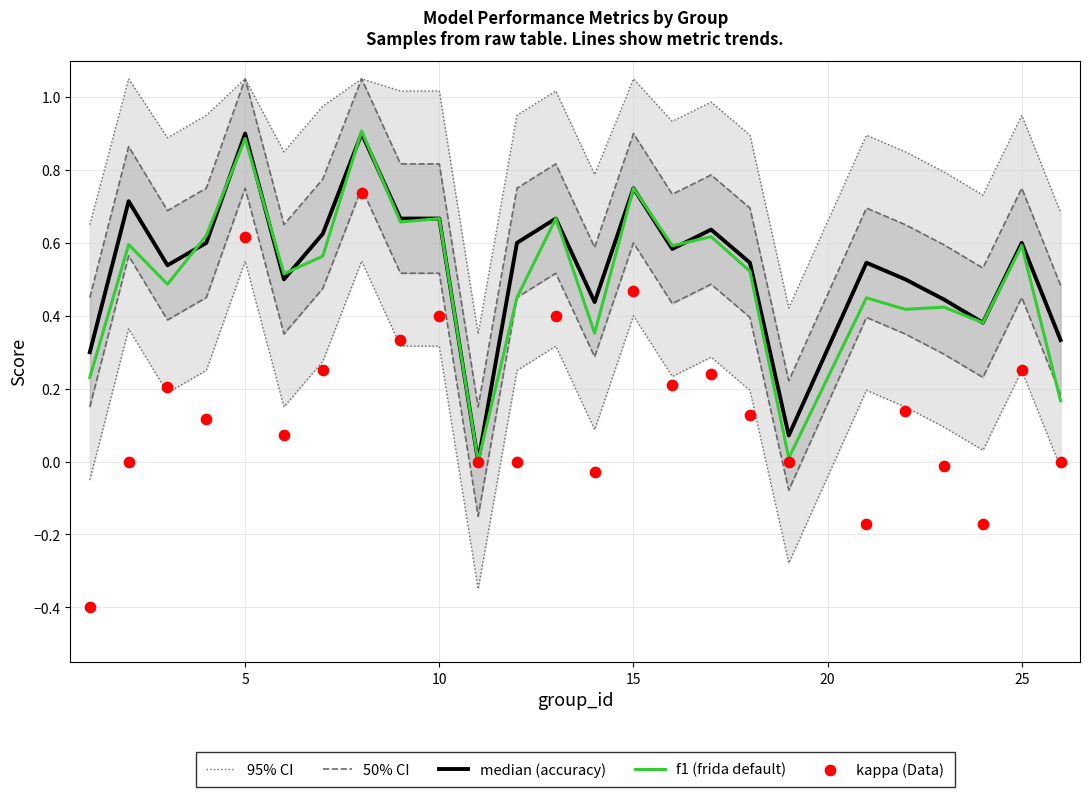

Which series reaches the minimum Y coordinate?

kappa (Data)